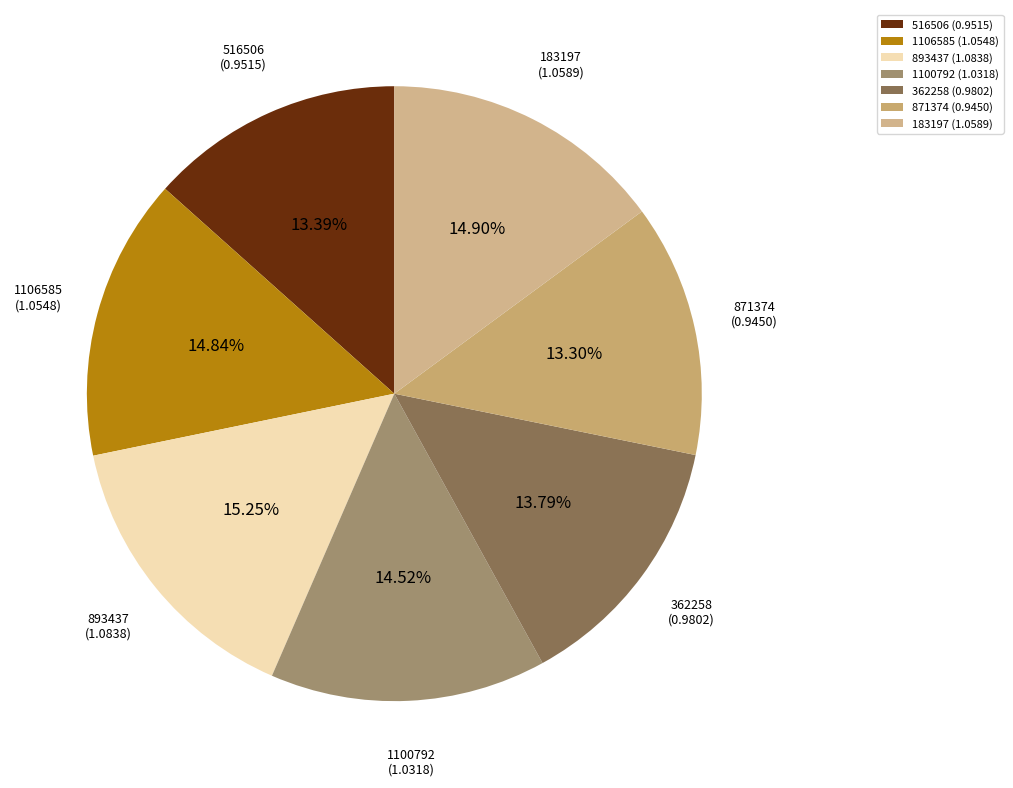

Count the number of slices in the pie.

7